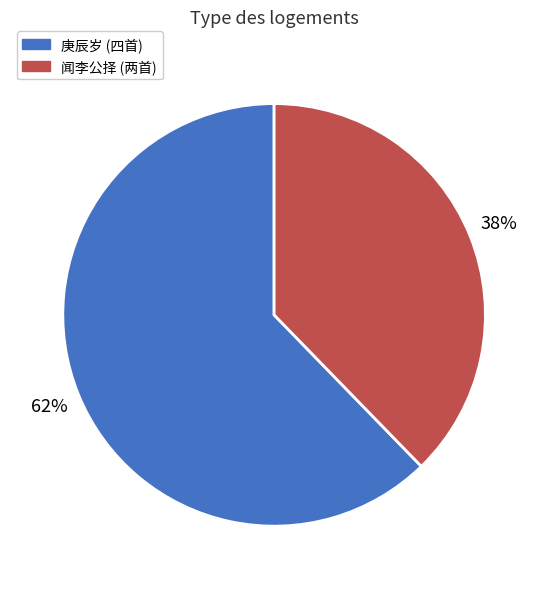

To the nearest percent, what percentage of the pie is 闻李公择 (两首)?

38%